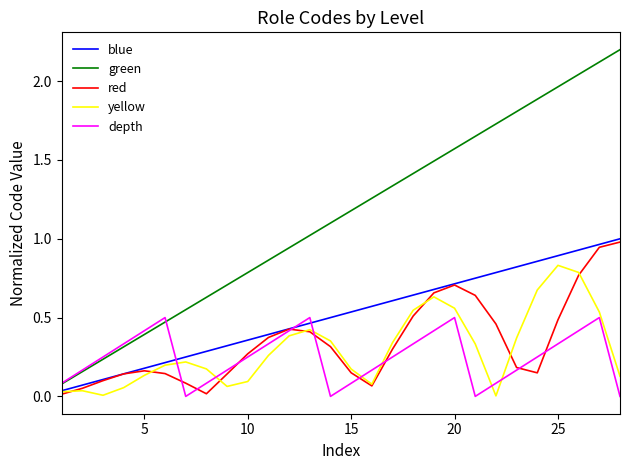

Which series has the largest total across all categories?

green